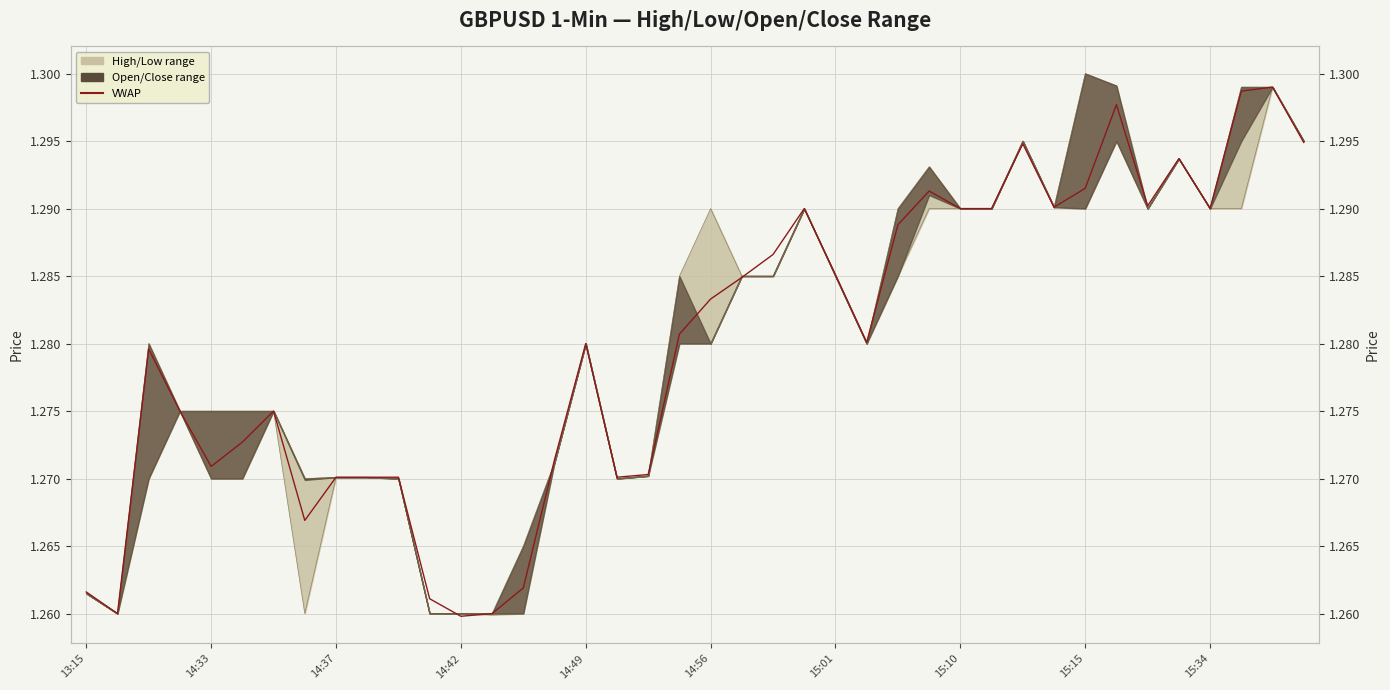

Where is VWAP nearest to the value 1?

14:42